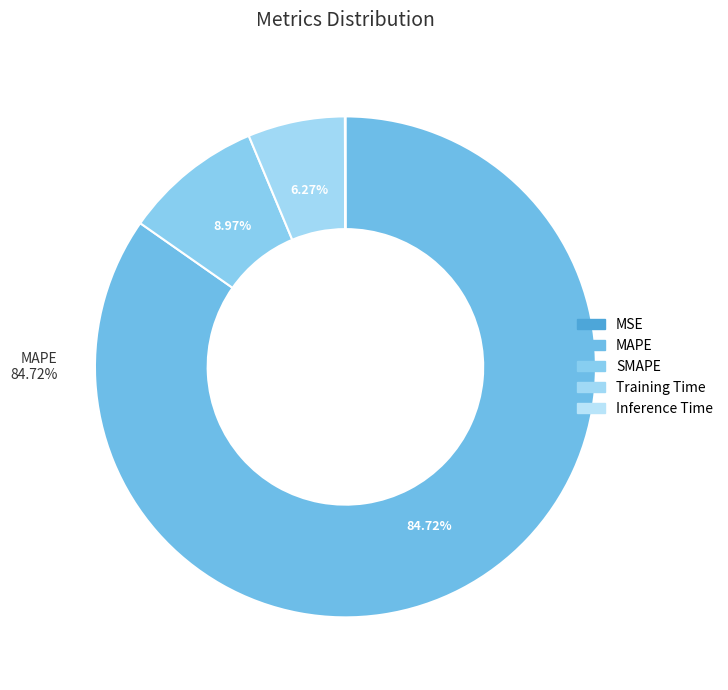

Is MAPE the majority of the pie?

Yes